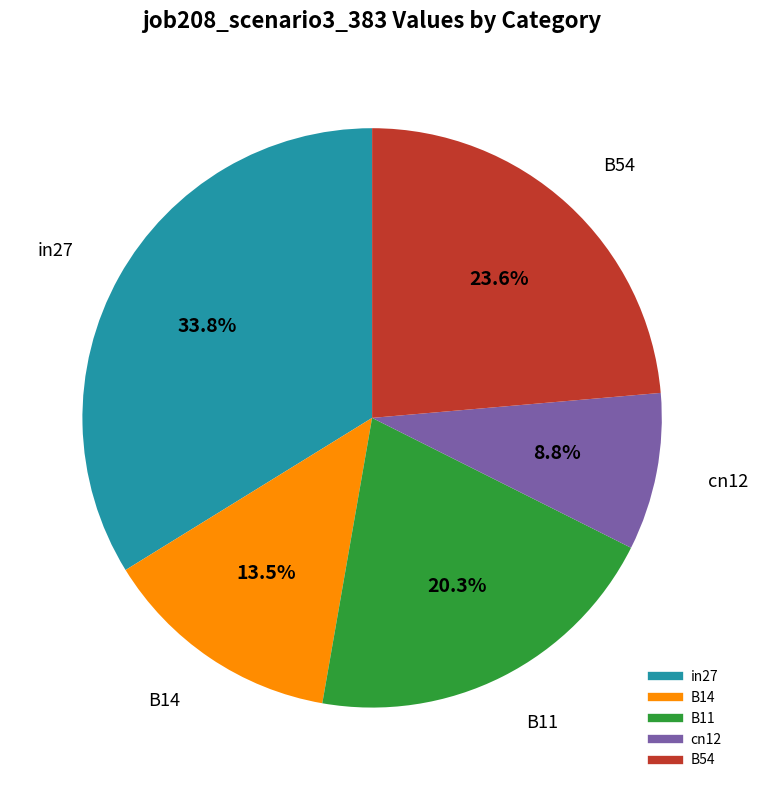

Which slice is the largest?

in27